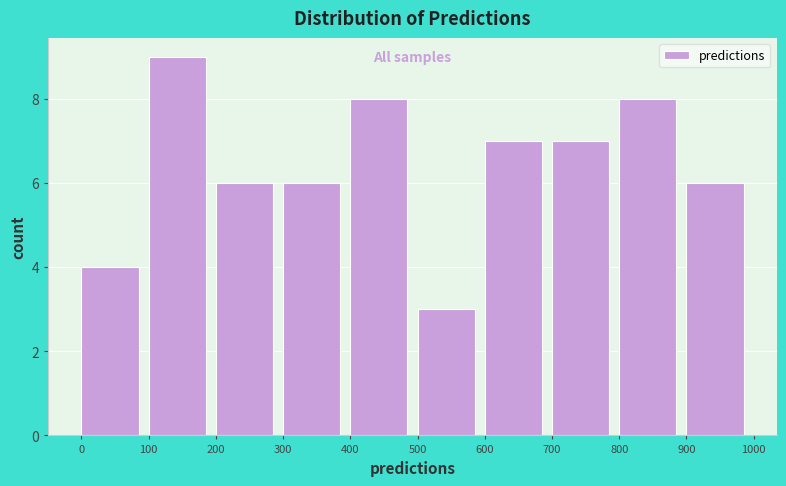

What is the height of the bar covering 800 to 900 on the x-axis? The values are not printed on the chart, so give them approximately, as read against the axis.

8